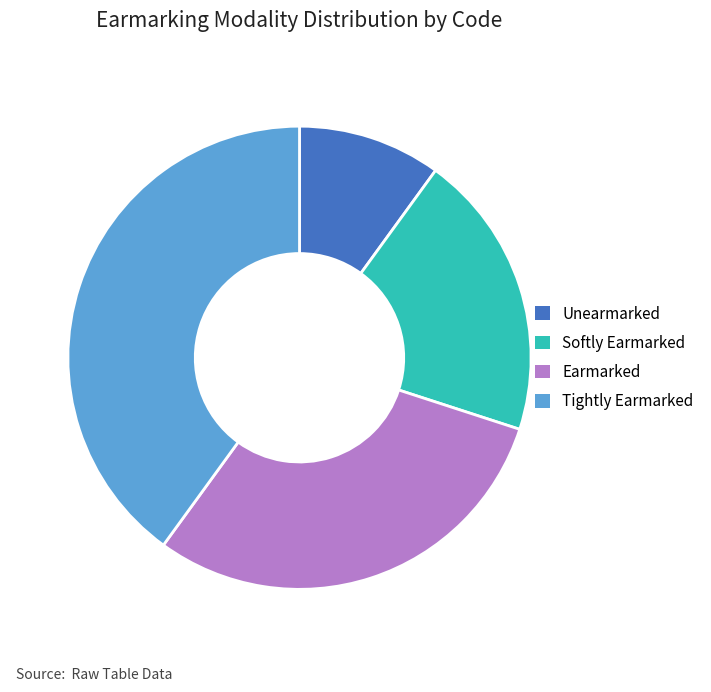

True or false: Tightly Earmarked accounts for 40% of the total.

True